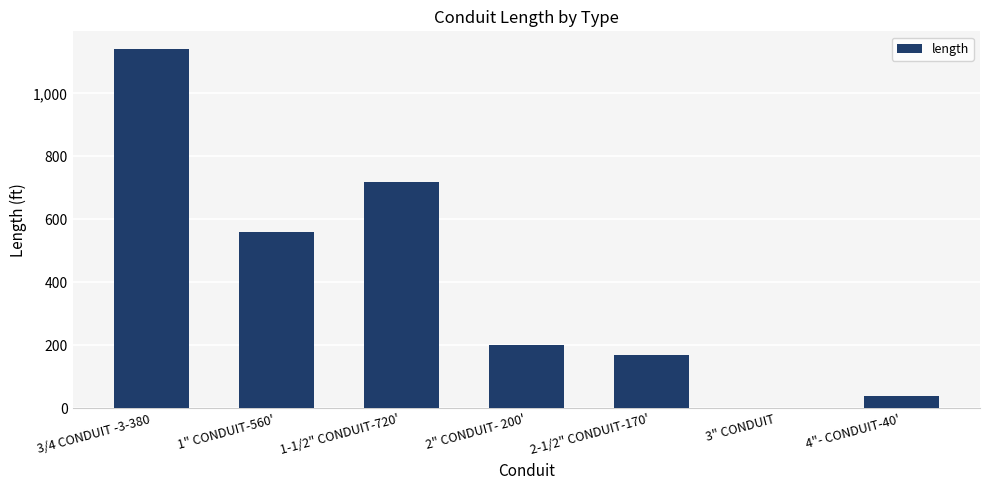

How many positive values are there?

6